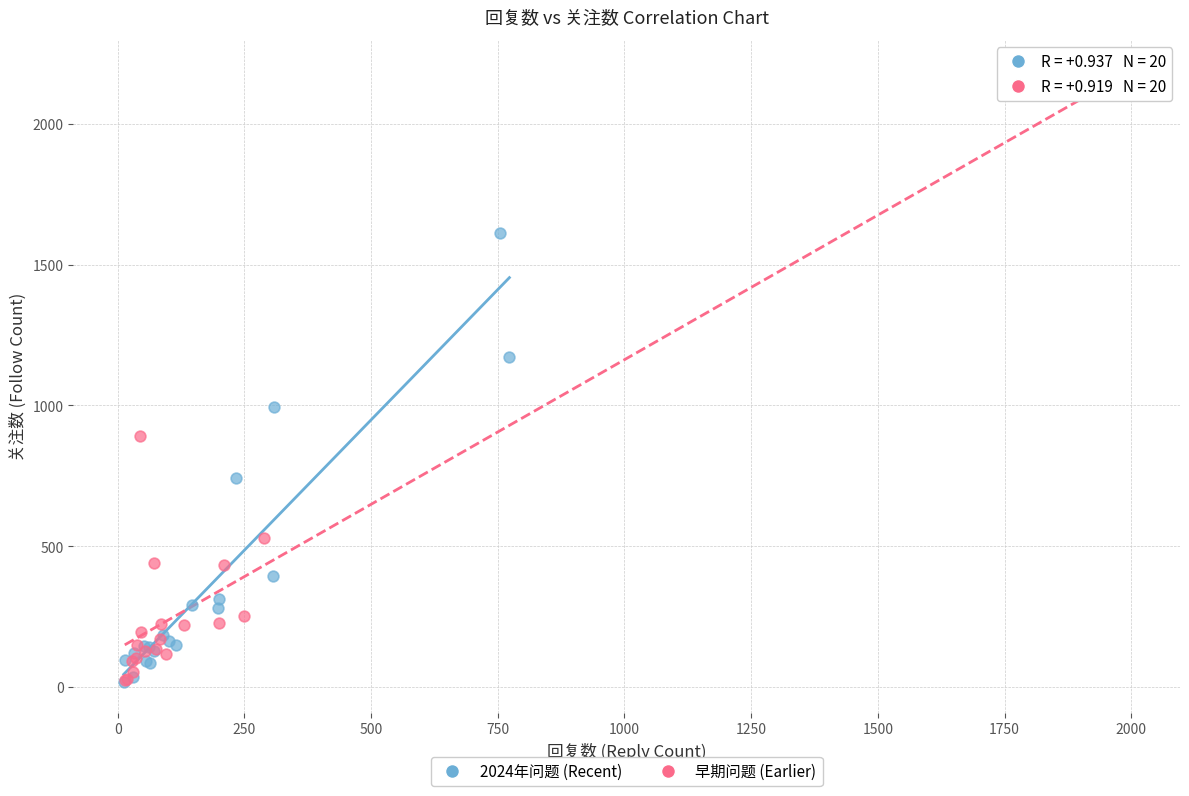

Which series contains the highest Y value?

早期问题 (Earlier)